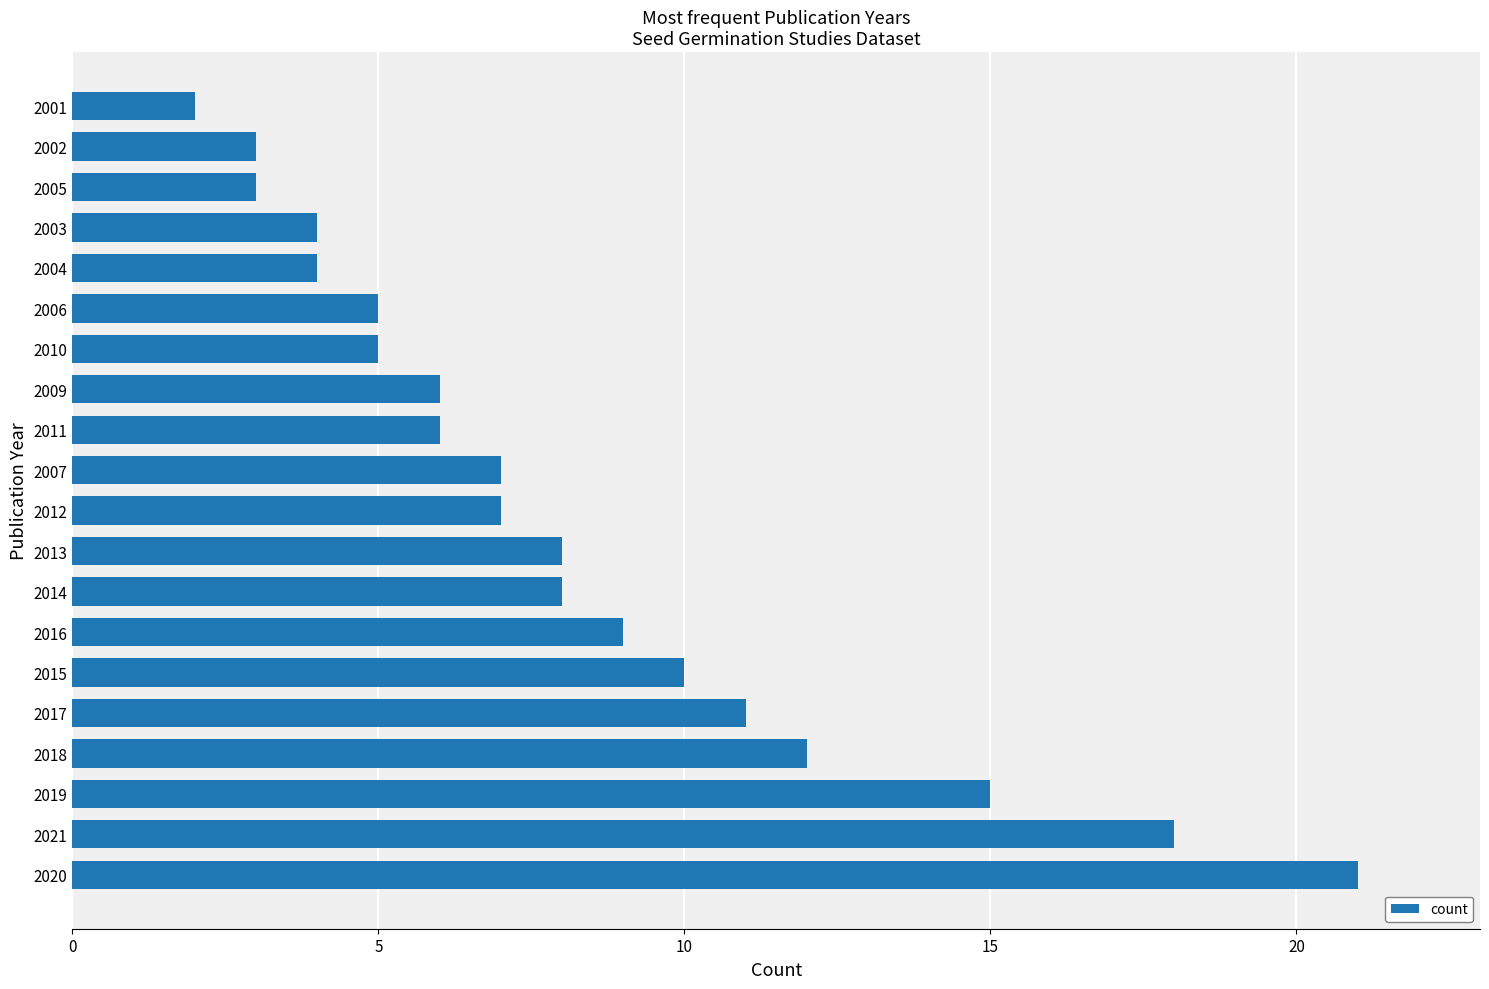

What is the maximum value shown in the chart?

21